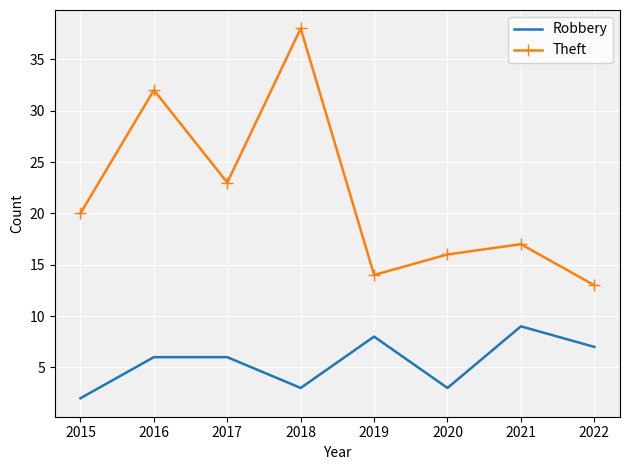

Which series has the largest range (max minus min)?

Theft